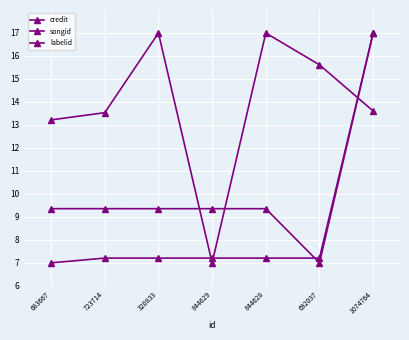

The songid series shows 9.2 at 692037. True or false?

False